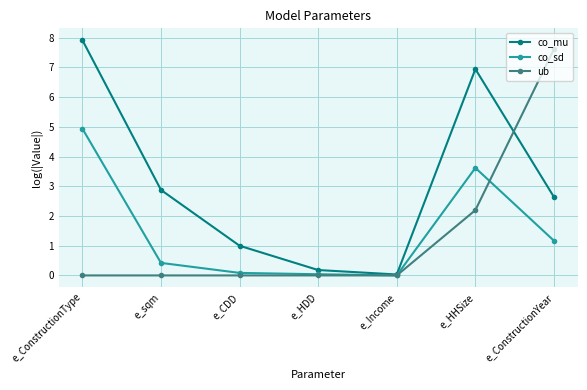

The value of co_mu at e_HDD is 0.2. True or false?

True